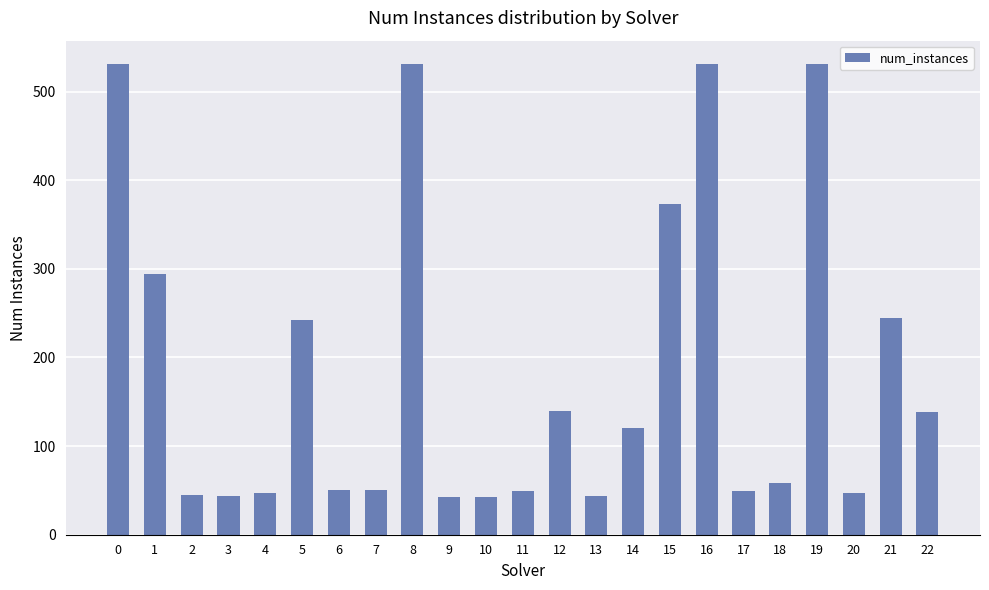

What is the maximum value shown in the chart?

531